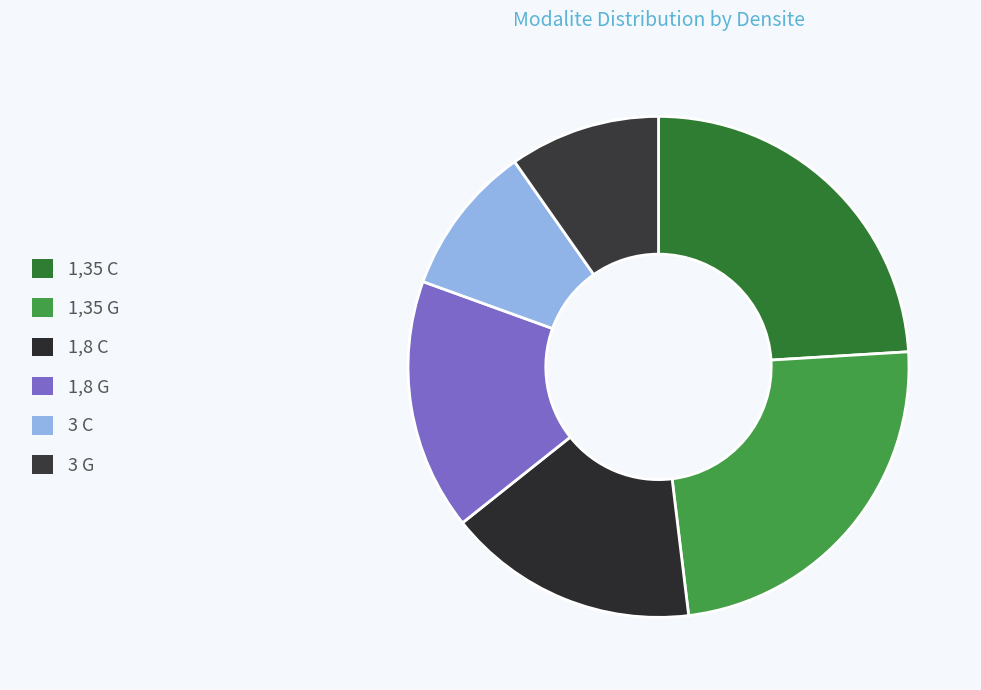

To the nearest percent, what is the difference between the largest and smallest slice percentages?

14%